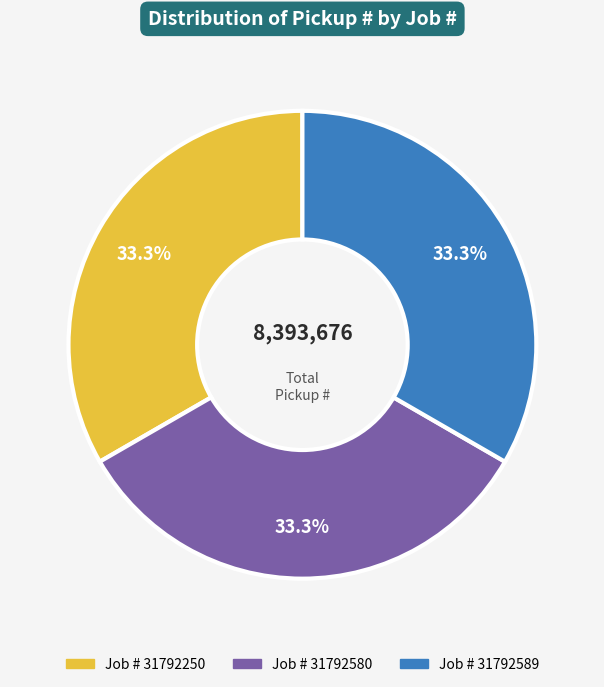

Is there a majority slice in this chart?

No